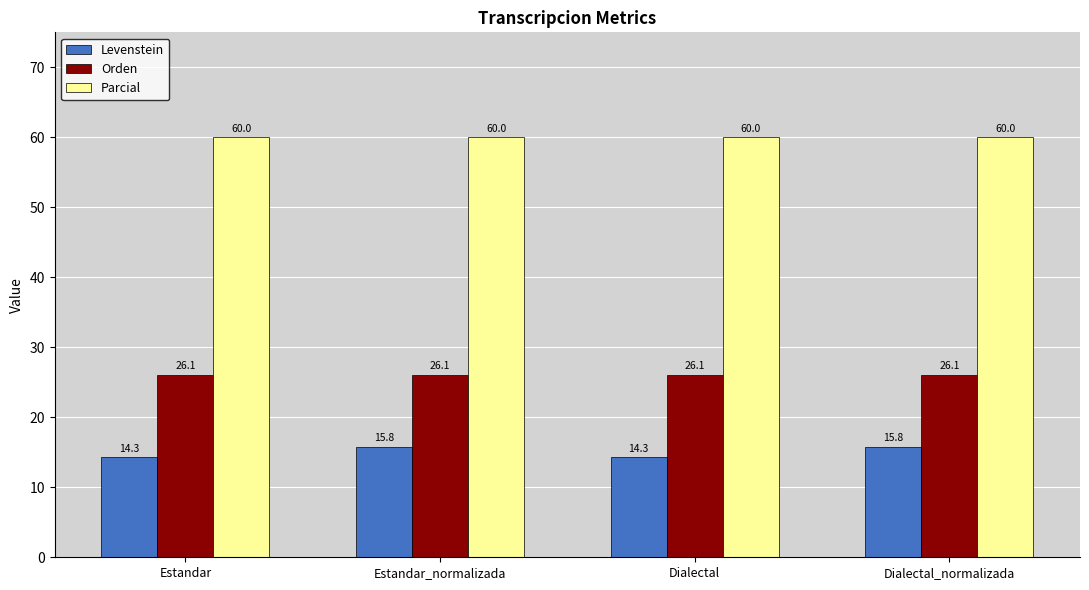

Which series has the largest range (max minus min)?

Levenstein